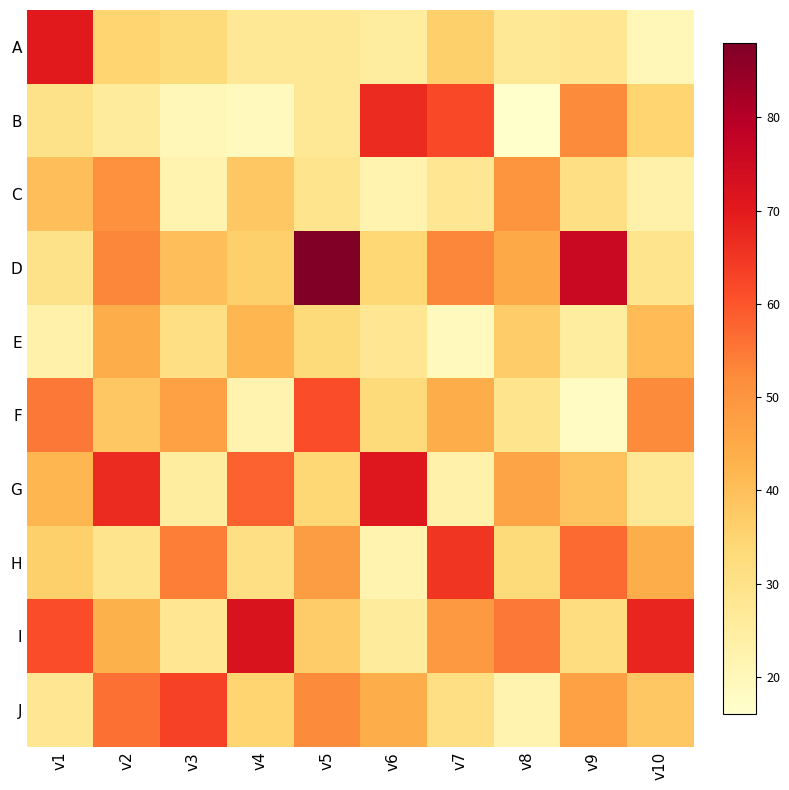

Reading left to right, extract all data points from this chart.

A: v1=70	v2=35	v3=33	v4=27	v5=27	v6=25	v7=36	v8=27	v9=28	v10=20
B: v1=30	v2=26	v3=20	v4=19	v5=27	v6=67	v7=62	v8=16	v9=52	v10=35
C: v1=40	v2=51	v3=22	v4=38	v5=29	v6=22	v7=28	v8=50	v9=31	v10=23
D: v1=30	v2=53	v3=40	v4=36	v5=88	v6=34	v7=53	v8=45	v9=76	v10=29
E: v1=23	v2=44	v3=31	v4=42	v5=33	v6=28	v7=19	v8=37	v9=25	v10=41
F: v1=55	v2=38	v3=47	v4=22	v5=61	v6=33	v7=44	v8=29	v9=18	v10=52
G: v1=42	v2=67	v3=25	v4=58	v5=34	v6=71	v7=23	v8=46	v9=39	v10=27
H: v1=36	v2=29	v3=54	v4=31	v5=48	v6=22	v7=65	v8=33	v9=57	v10=44
I: v1=61	v2=43	v3=28	v4=72	v5=37	v6=26	v7=49	v8=55	v9=32	v10=68
J: v1=28	v2=56	v3=63	v4=35	v5=52	v6=44	v7=31	v8=22	v9=47	v10=38